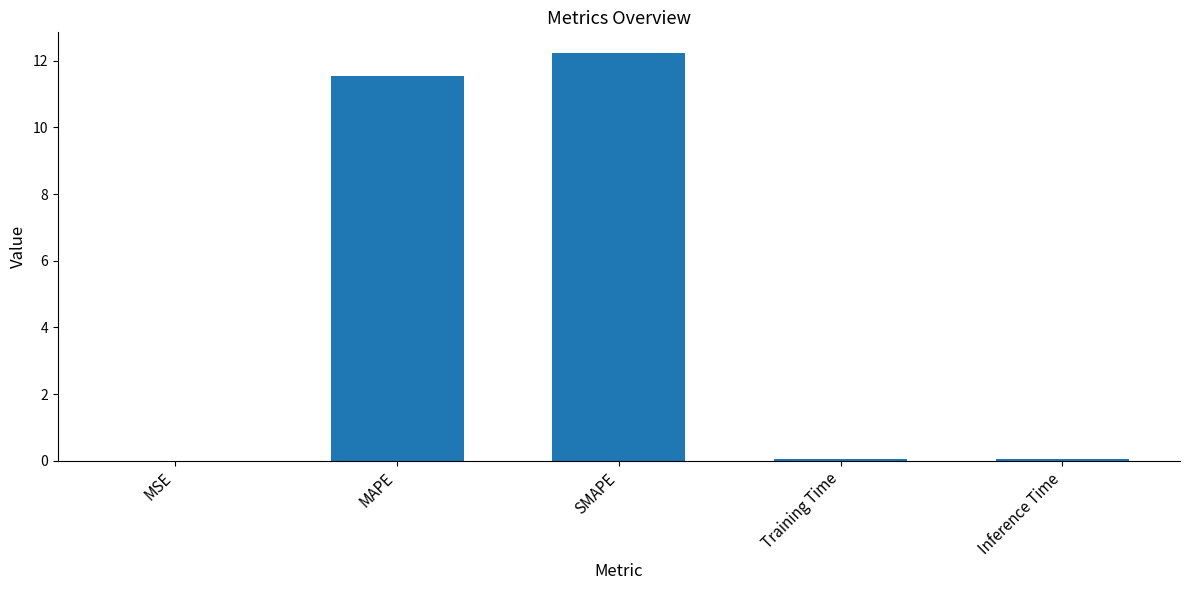

What is the maximum value shown in the chart?

12.2